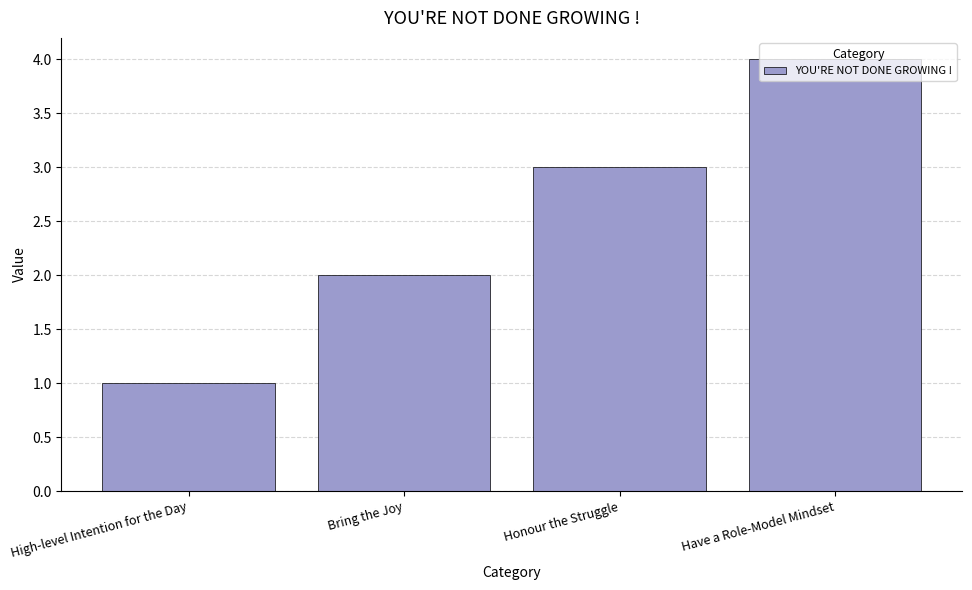

How many bars are there in total?

4